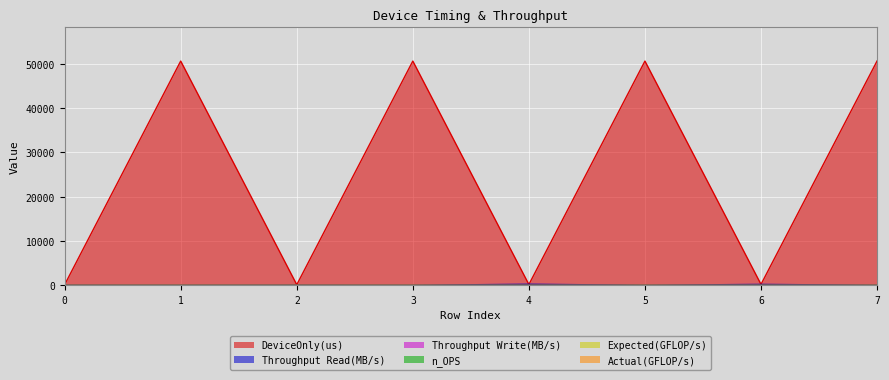

Reading left to right, extract all data points from this chart.

DeviceOnly(us): 107.4	50599.9	108.5	50600.5	155.2	50599.7	184.0	50617.1
Throughput Read(MB/s): 13.6	0.0	13.5	0.0	201.3	0.0	169.8	0.0
Throughput Write(MB/s): 0.0	0.0	0.0	0.0	0.0	0.0	0.0	0.0
n_OPS: 0.0	0.0	0.0	0.0	0.0	0.0	0.0	0.0
Expected(GFLOP/s): 0.0	0.0	0.0	0.0	0.0	0.0	0.0	0.0
Actual(GFLOP/s): 0.0	0.0	0.0	0.0	0.0	0.0	0.0	0.0